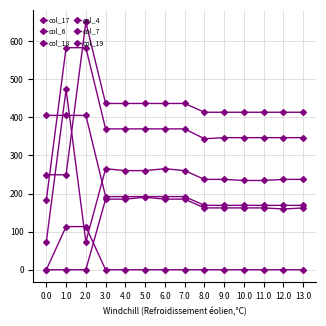

In col_6, how many points are higher than both neighbors (excluding endpoints)?

1